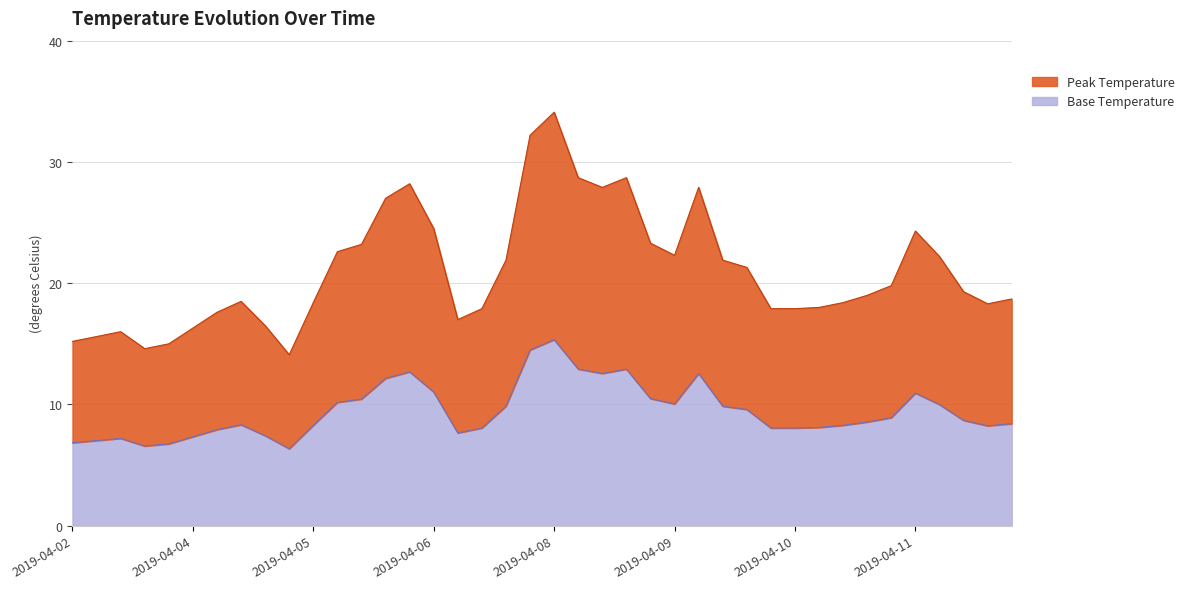

The value at 27 is 34.9. True or false?

False